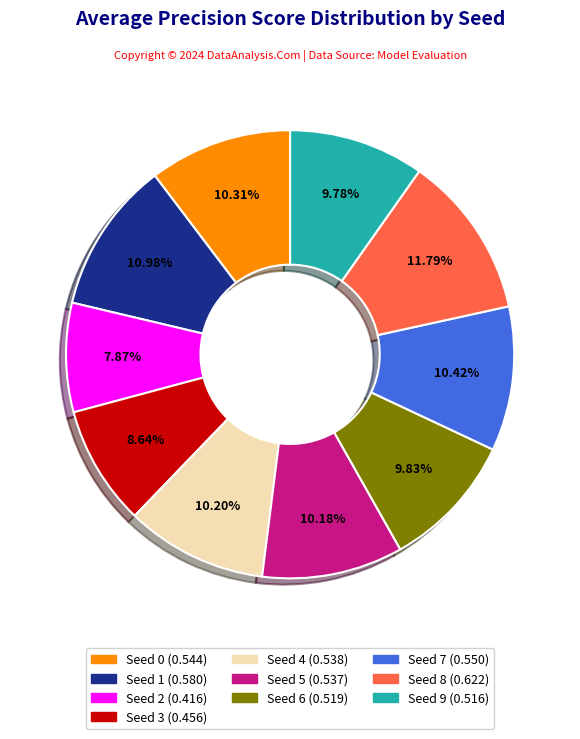

The Seed 2 slice represents 8% of the pie. True or false?

True